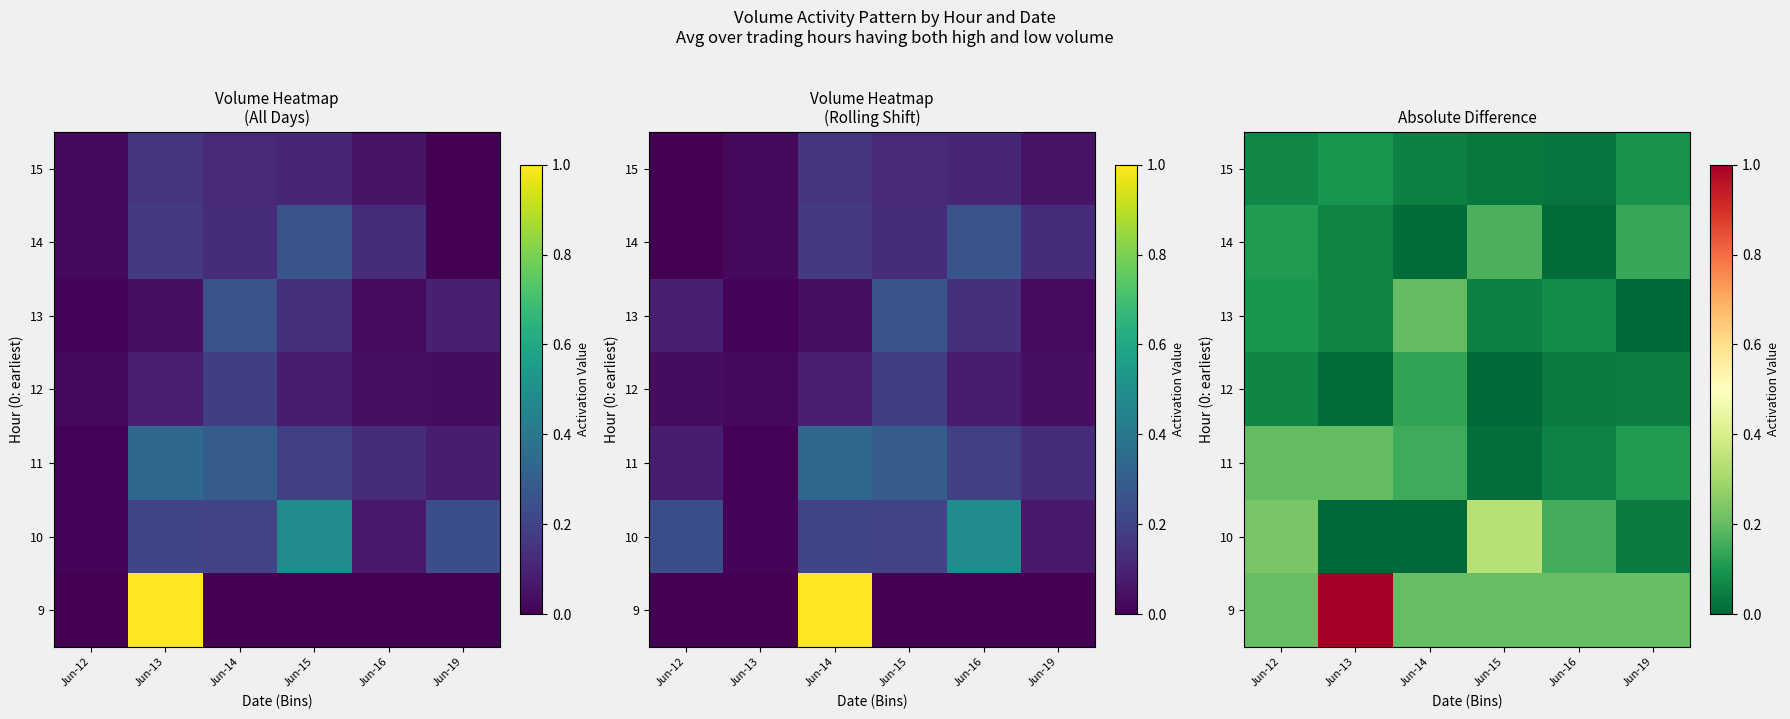

List the series in order of their peak value, lowest first.

15, 12, 14, 13, 11, 10, 9